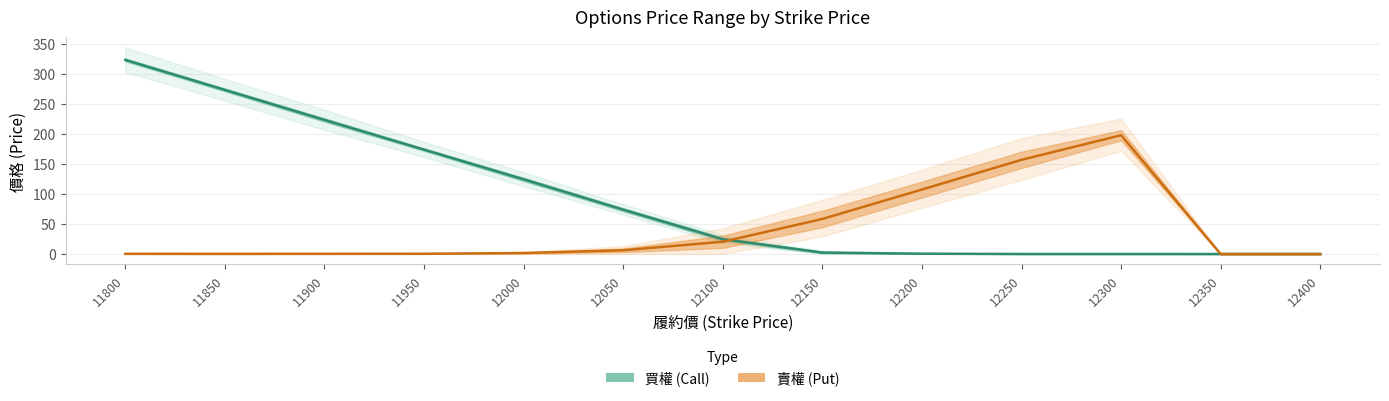

At how many categories does at least one series exceed 201?

4